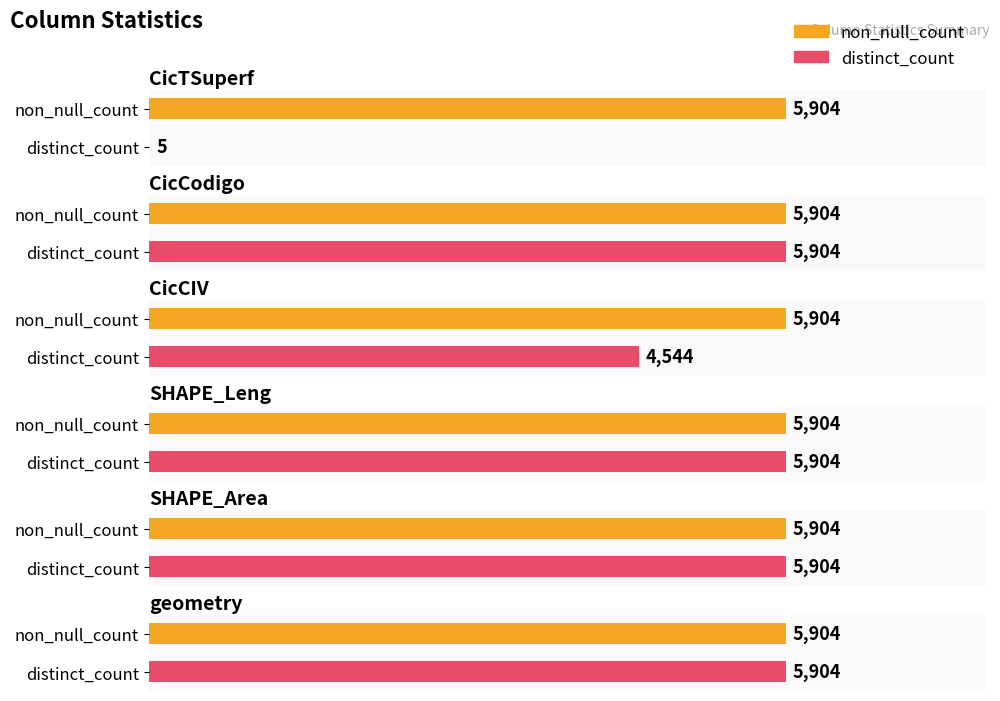

What value does the non_null_count series have at CicCodigo?

5904